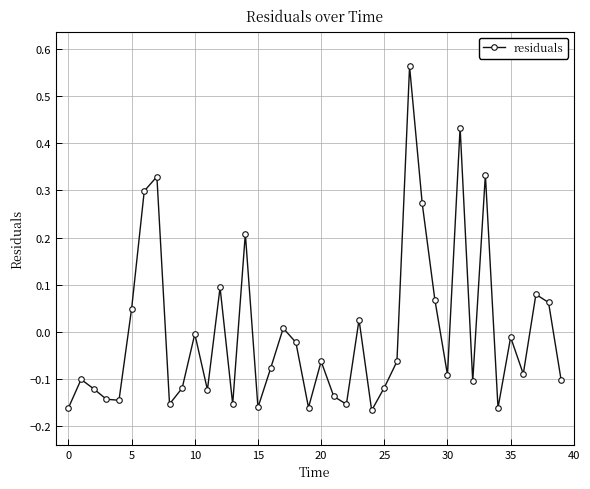

How many interior local valleys (lower than both neighbors) does the data have?

12